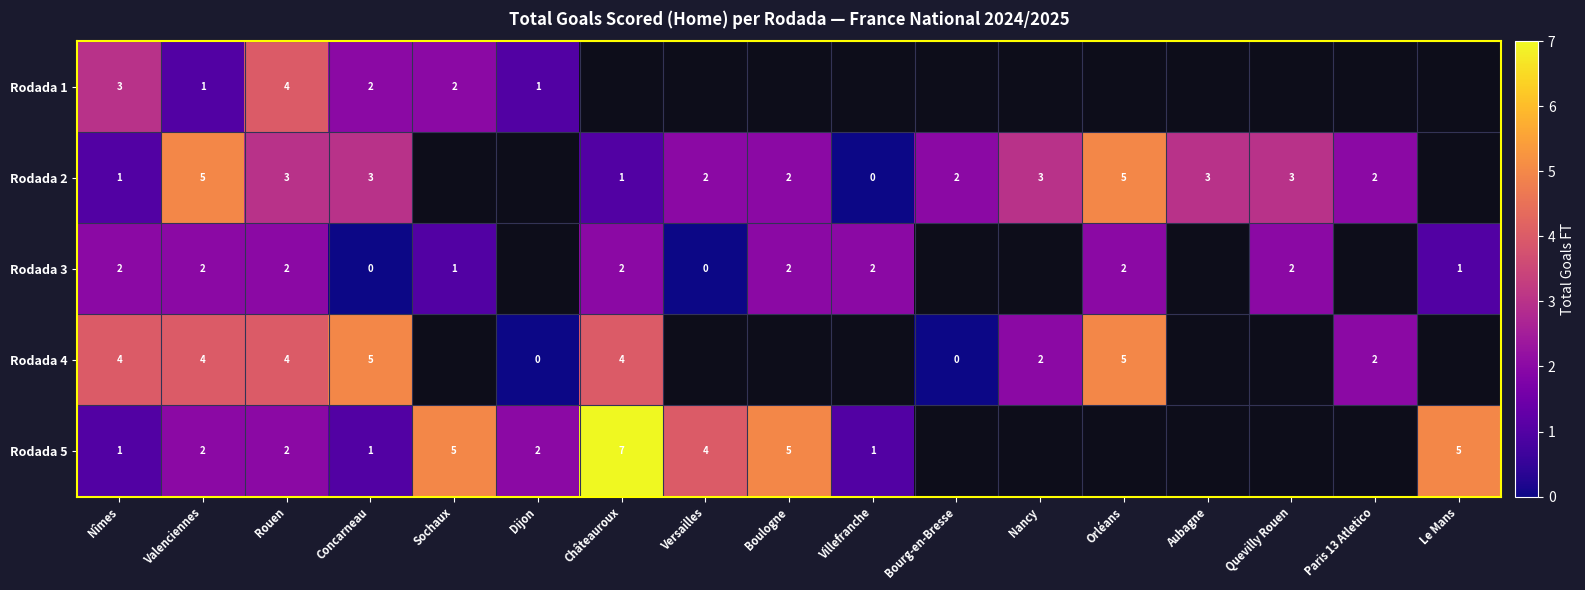

What is the total value across all series at Nîmes?

11